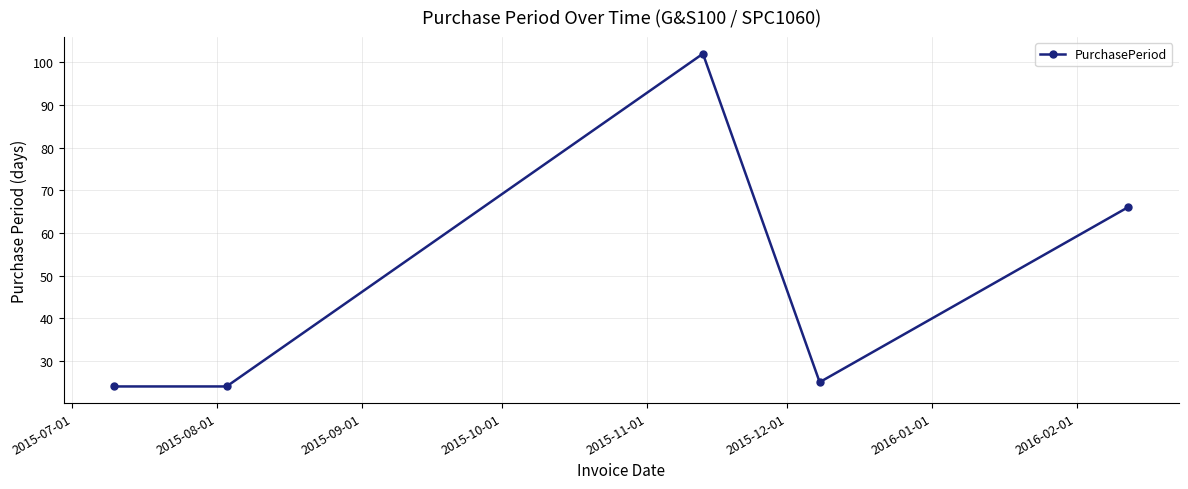

Reading left to right, extract all data points from this chart.

24	24	102	25	66